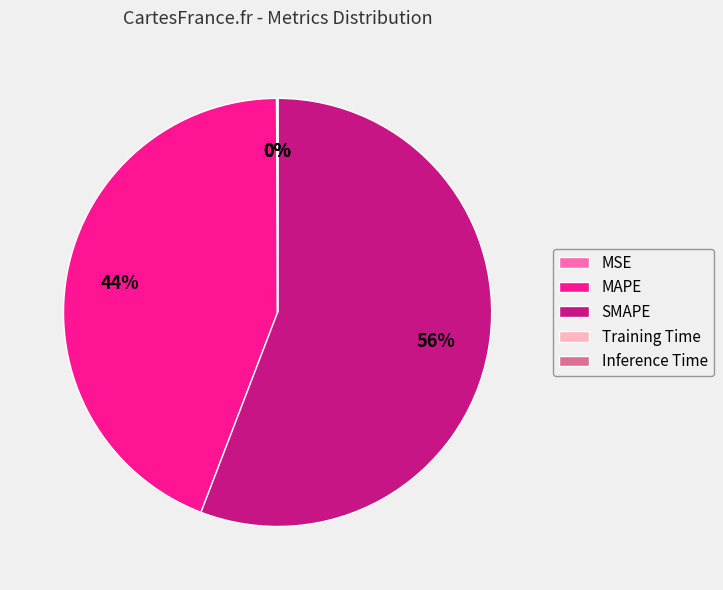

True or false: MAPE accounts for 44% of the total.

True